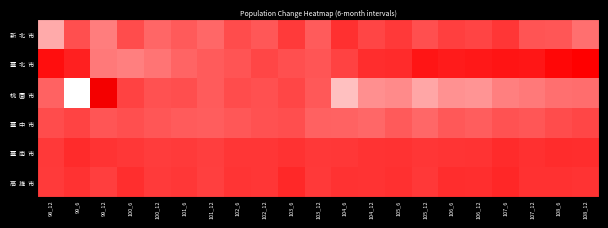

How many categories are shown in the chart?

21